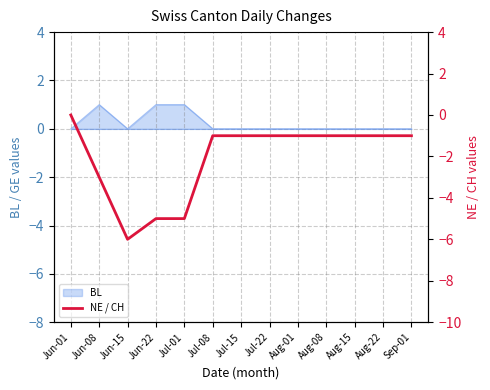

What is the label of the 13th point from the right?

Jun-01